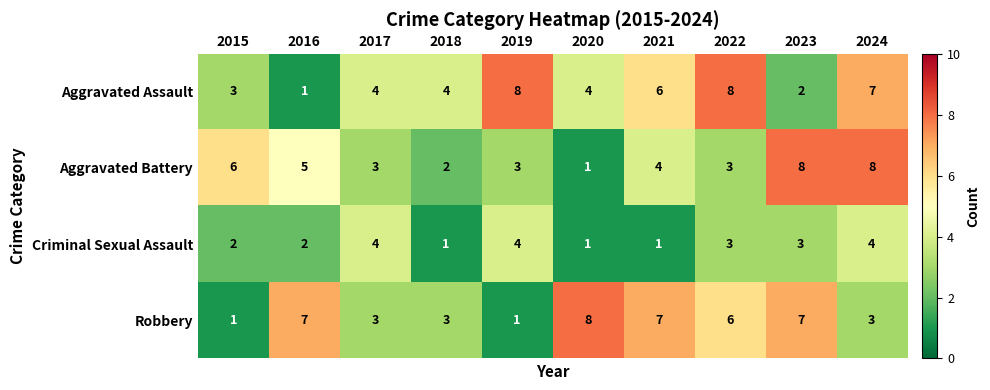

What is the difference between the Robbery values at 2016 and 2019?

6